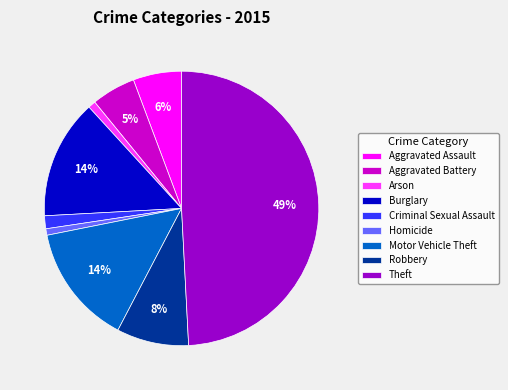

What is the largest slice in the pie chart?

Theft